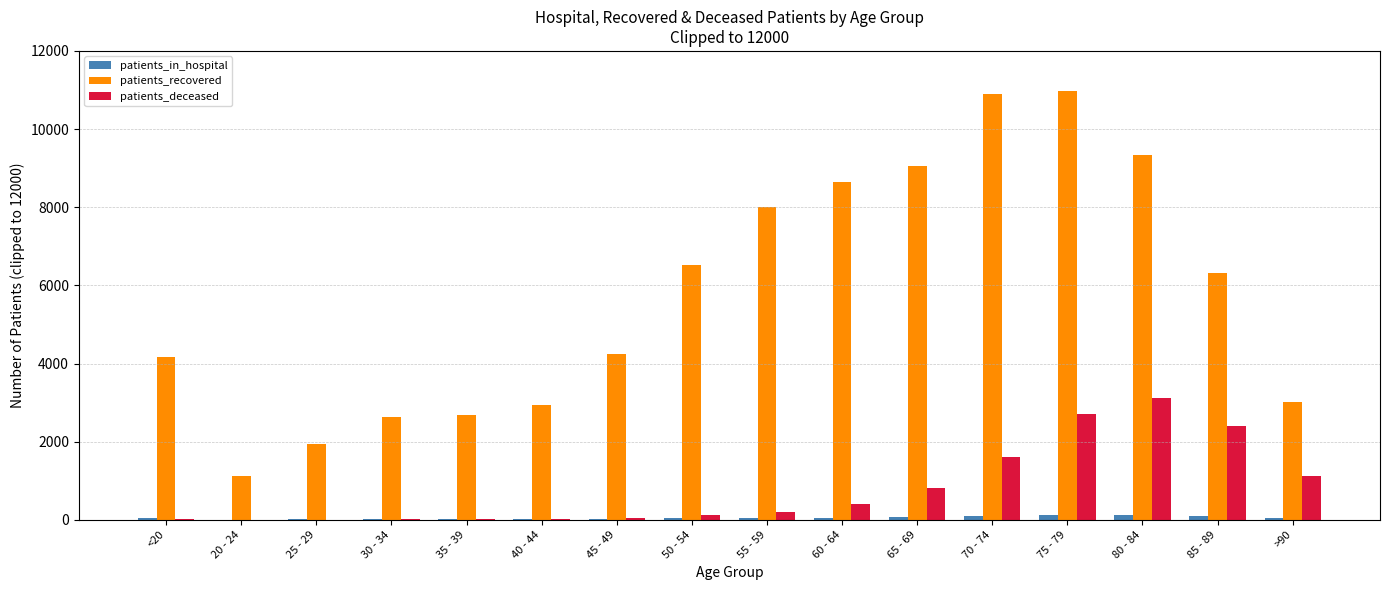

Is the value of patients_in_hospital at 55 - 59 greater than the value of patients_recovered at >90?

No